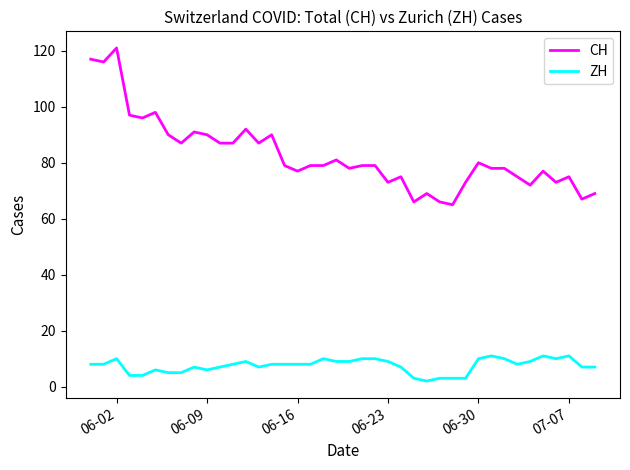

True or false: ZH and CH intersect in this chart.

False